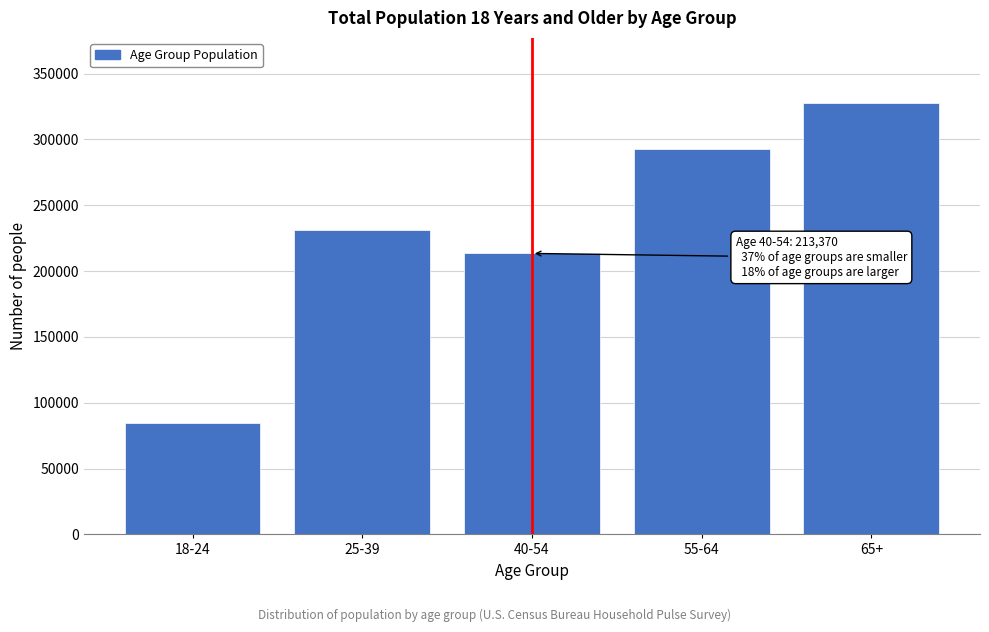

Reading left to right, transcribe all the data shown in this chart.

84509	231073	213370	292854	327865